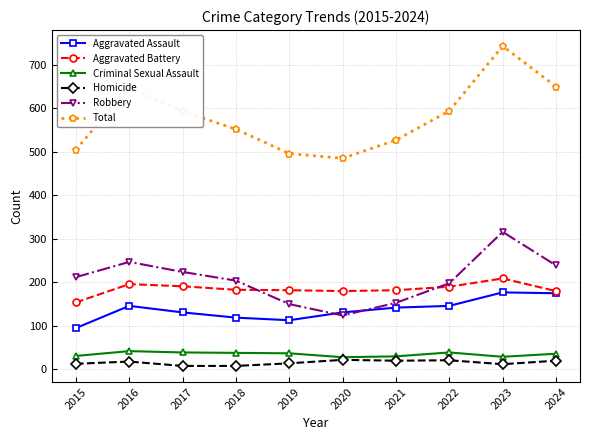

Is the value of Total at 2020 greater than the value of Aggravated Assault at 2020?

Yes